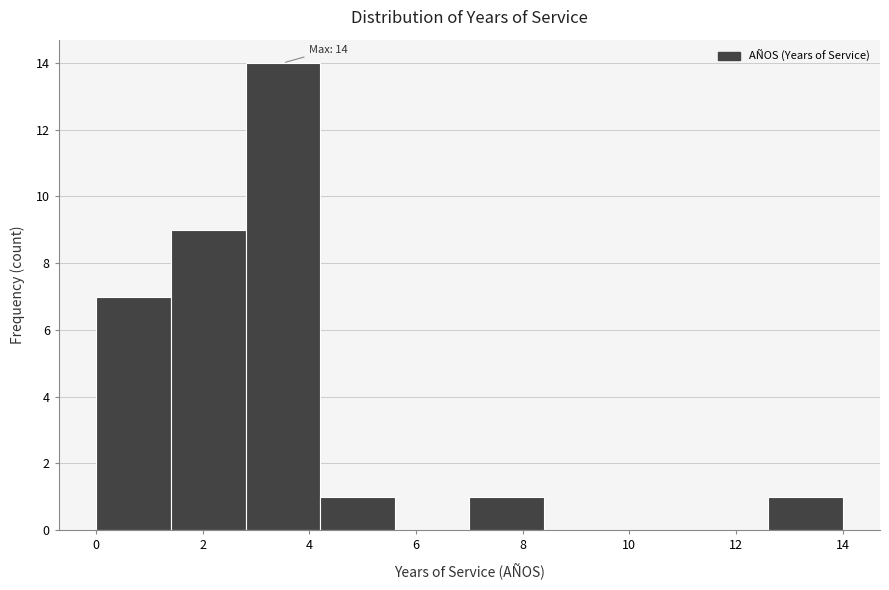

Over which range of the x-axis is the bar tallest?

2.8 to 4.2